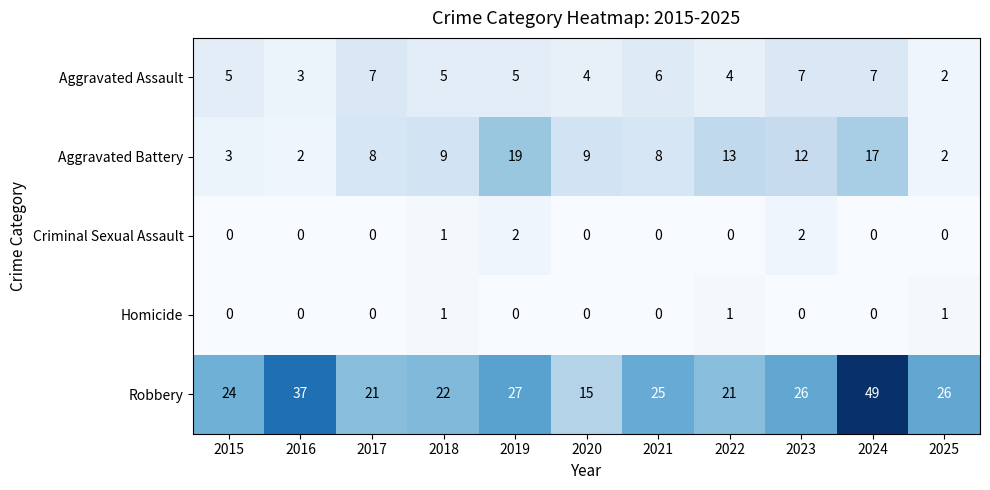

The value of Robbery at 2017 is 21. True or false?

True